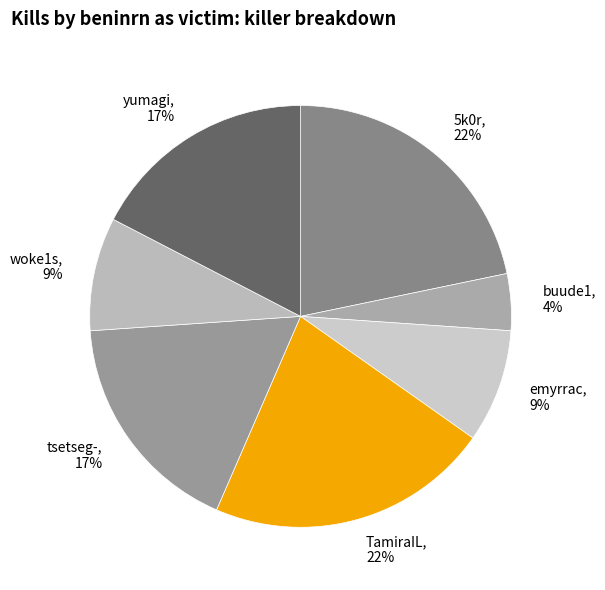

Is the sum of tsetseg-, 17% and 5k0r, 22% greater than half?

No